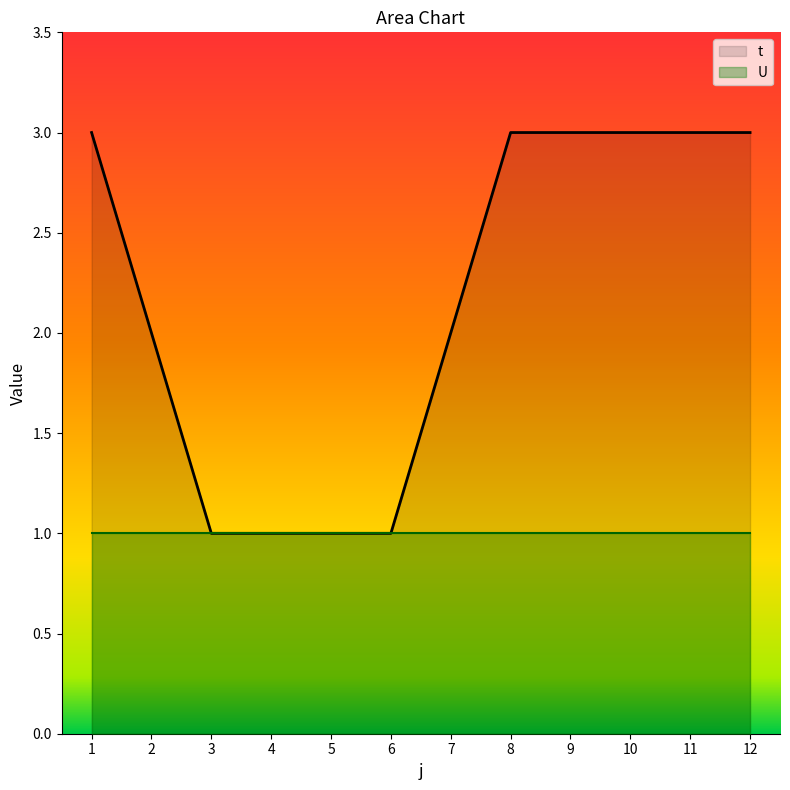

What is the value of the 4th point from the left?

1